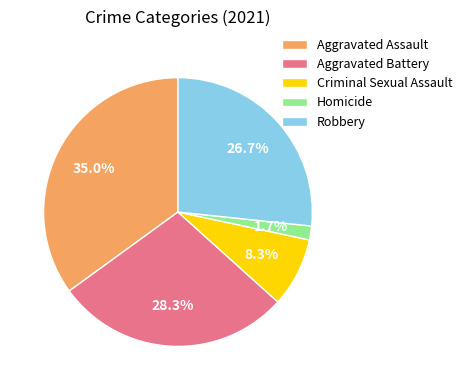

What portion of the pie excludes Criminal Sexual Assault?

91.7%